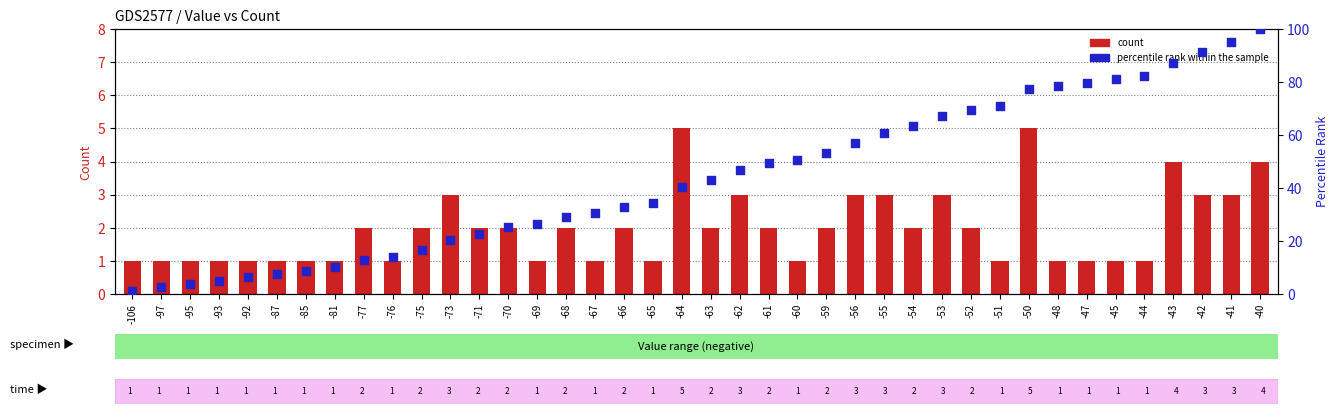

At how many categories does at least one series exceed 99?

1